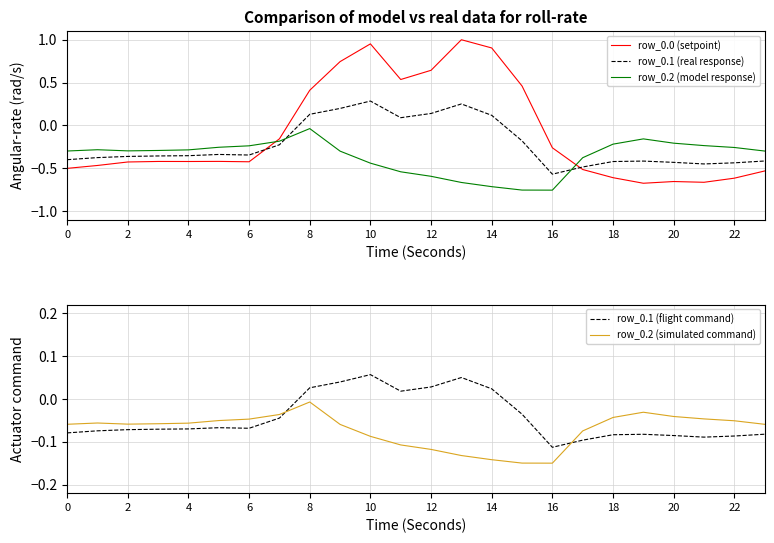

Does the chart display data point markers on the line(s)?

No